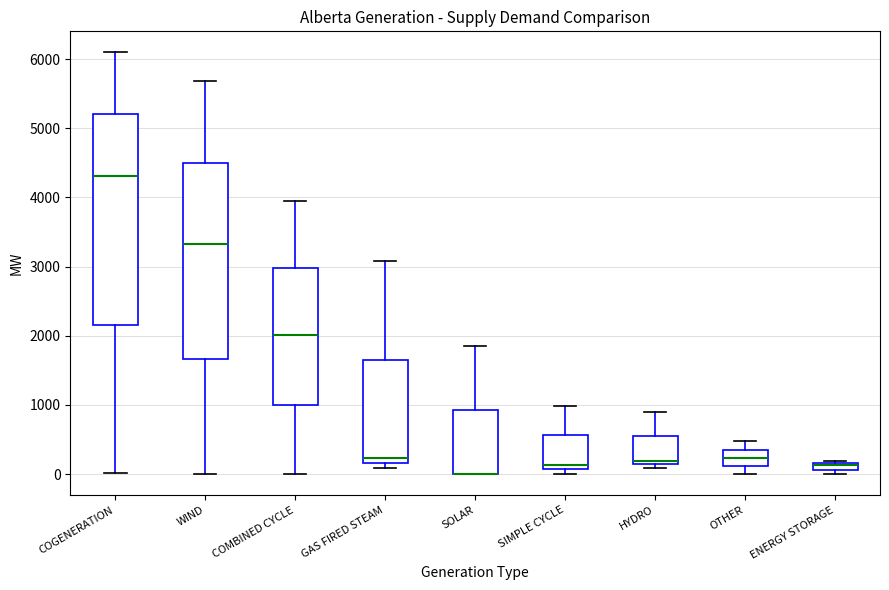

Where does the lower whisker of the box for WIND end on the y-axis? The values are not printed on the chart, so give them approximately, as read against the axis.

0